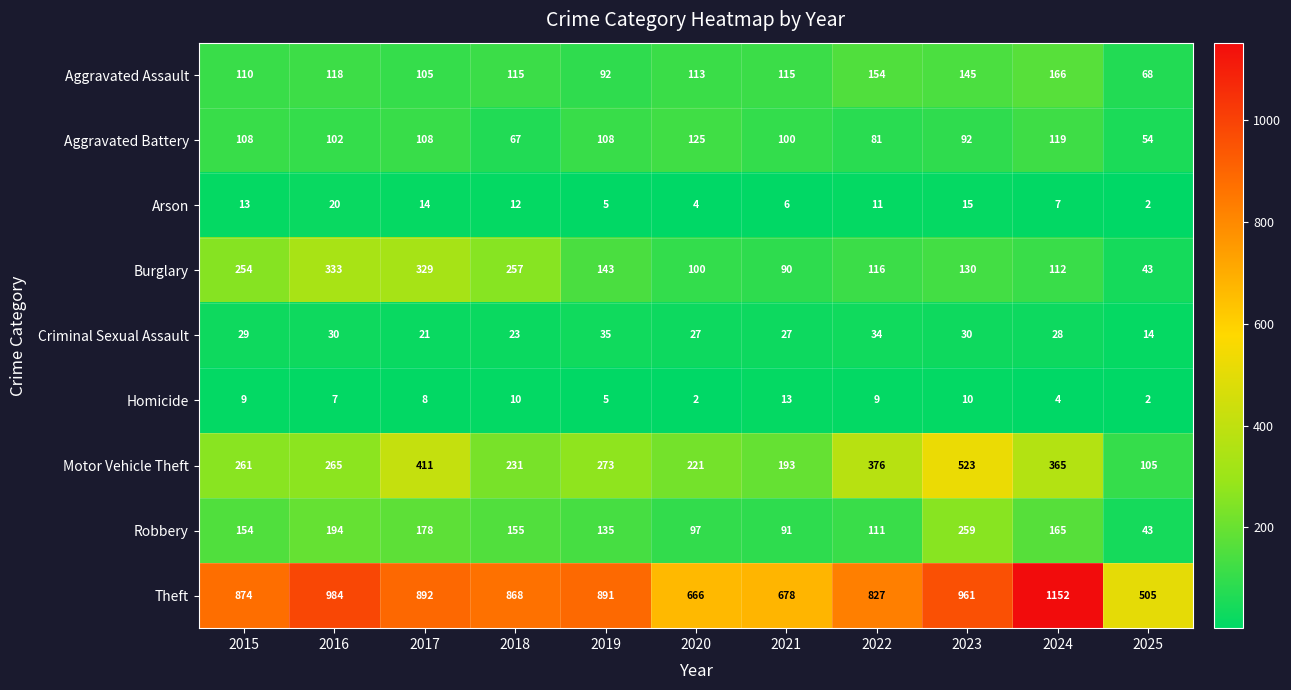

Which series changed the most between 2022 and 2025?

Theft